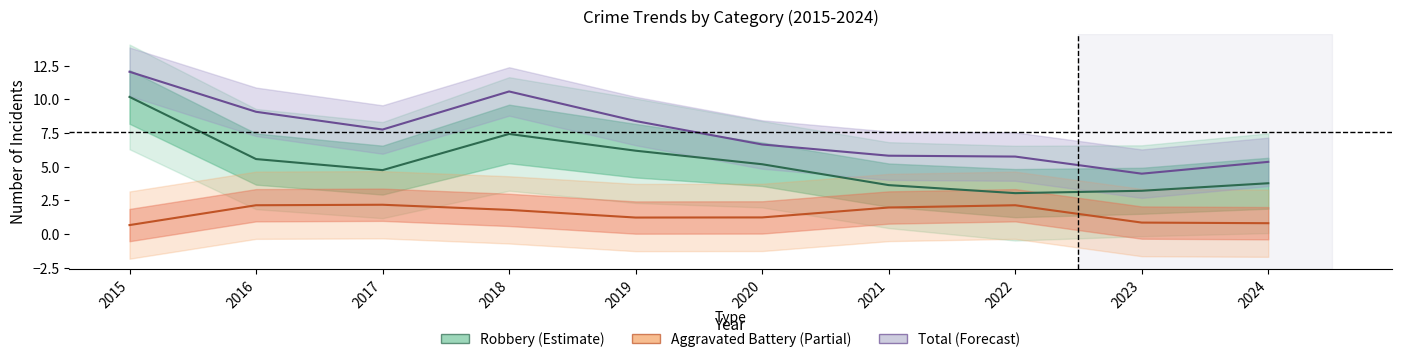

At which category is the sum across all series the highest?

2015